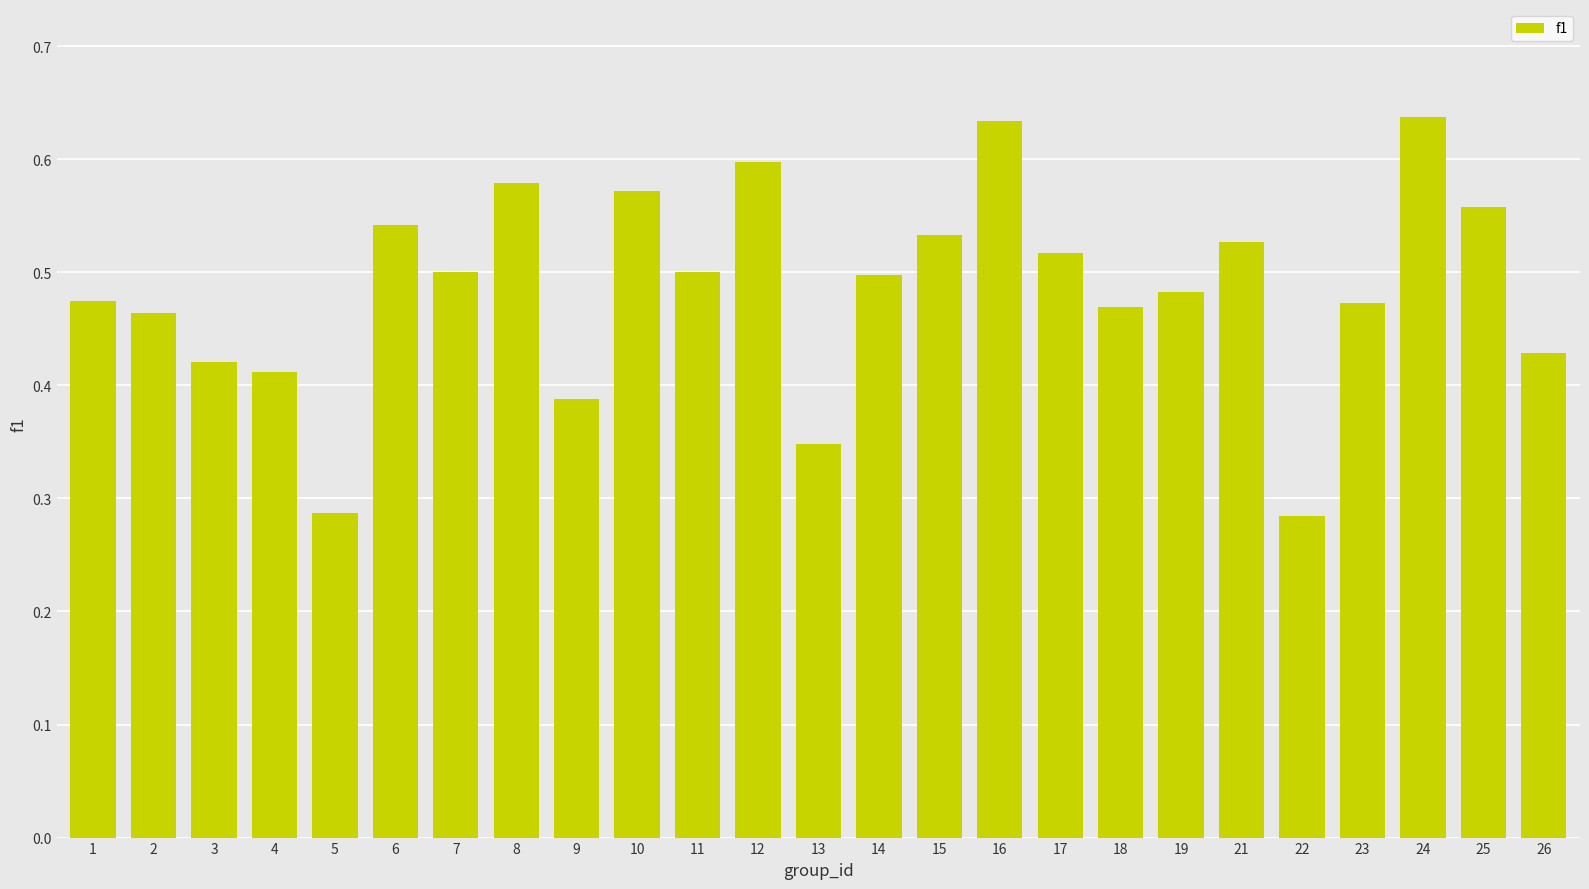

The value at 7 is 0.8. True or false?

False